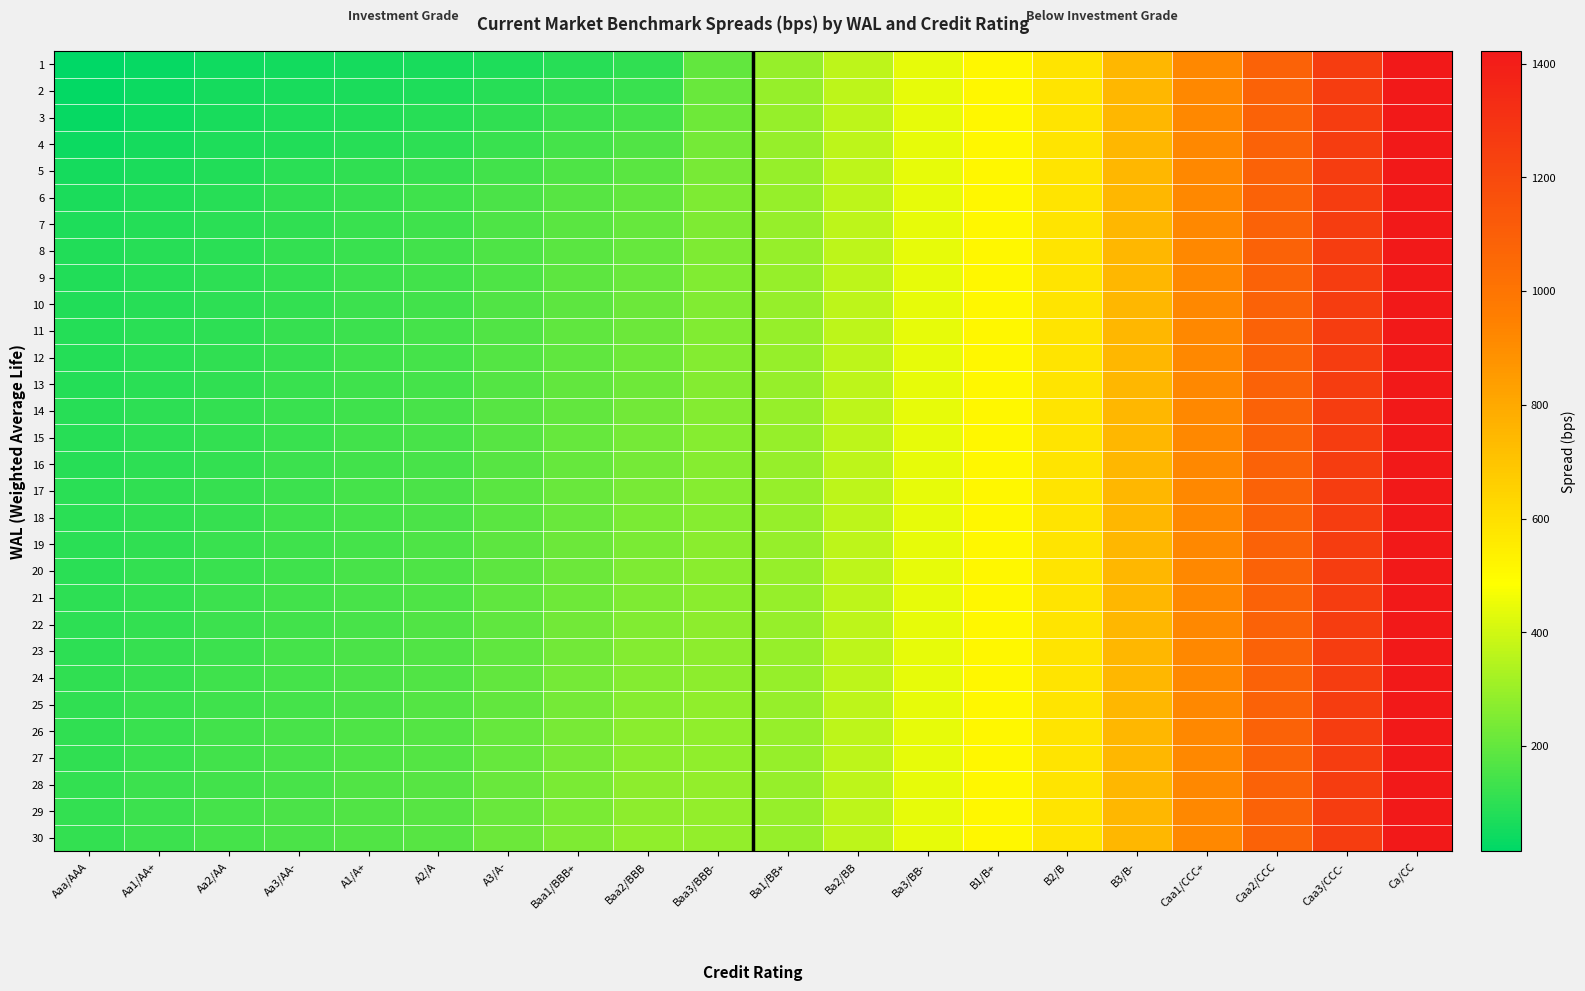

How many distinct data groups are displayed?

30